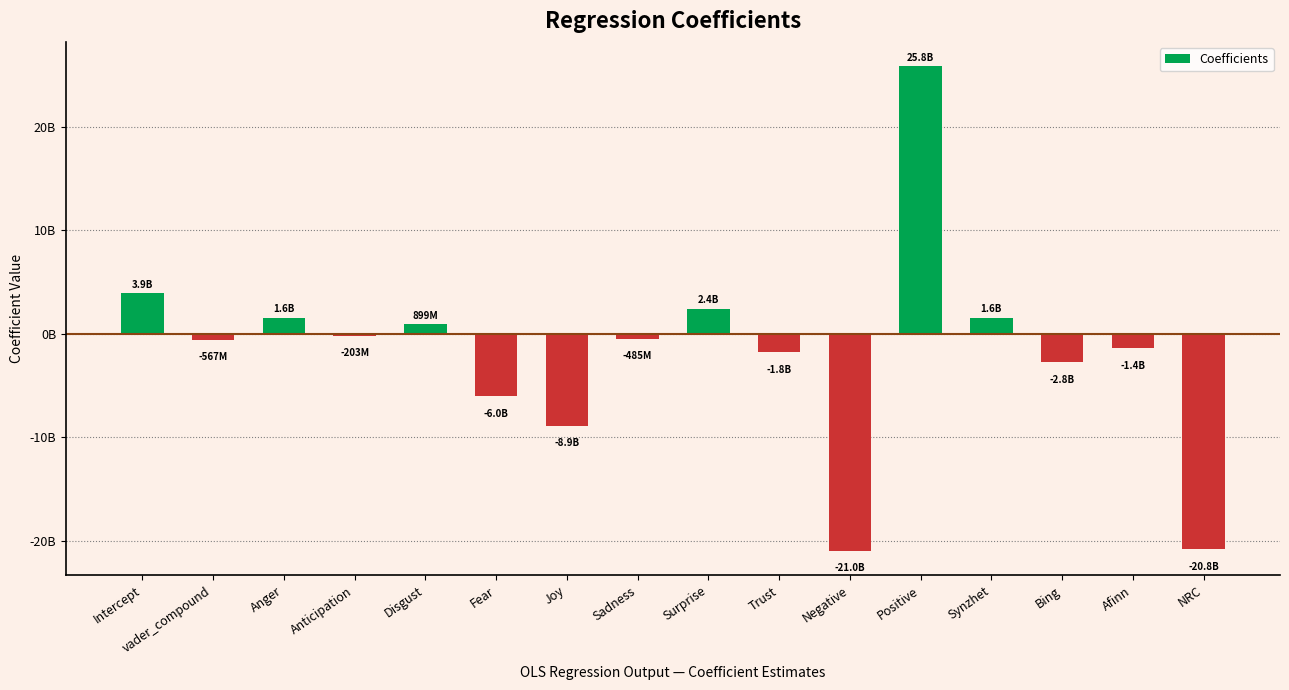

What is the average value?

-1739848559.1